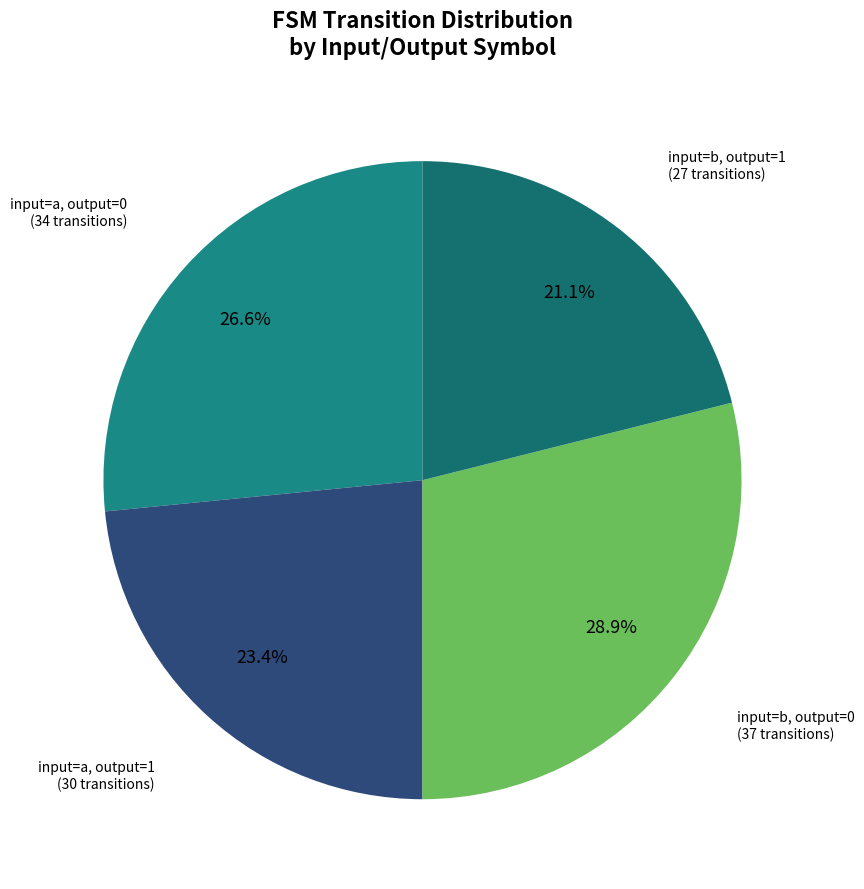

Count the number of slices in the pie.

4